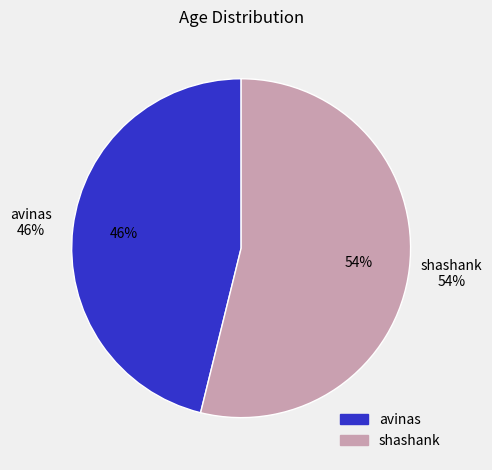

What is the total percentage of avinas and shashank?

100.0%